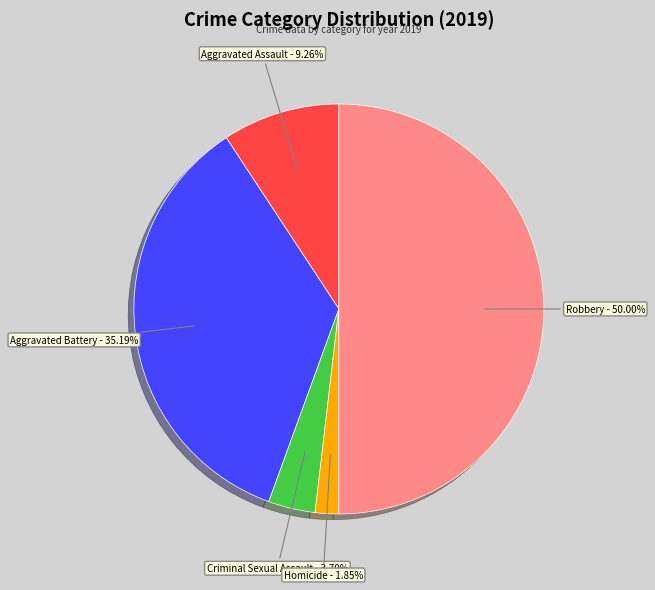

To the nearest percent, what portion does Homicide represent?

2%